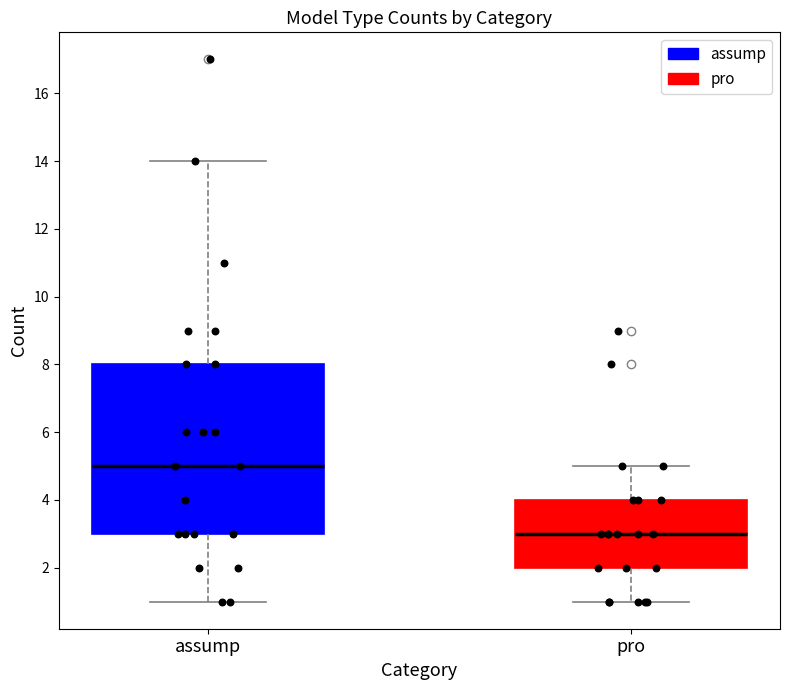

Where does the lower whisker of the box for assump end on the y-axis? The values are not printed on the chart, so give them approximately, as read against the axis.

1